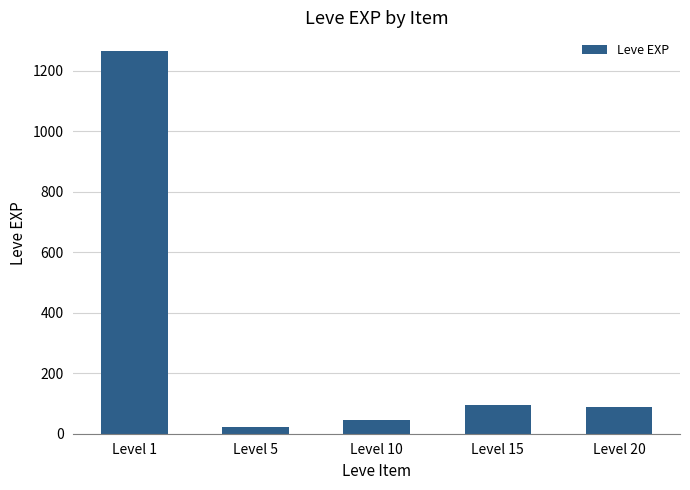

What is the value of the 3rd bar from the left?

45